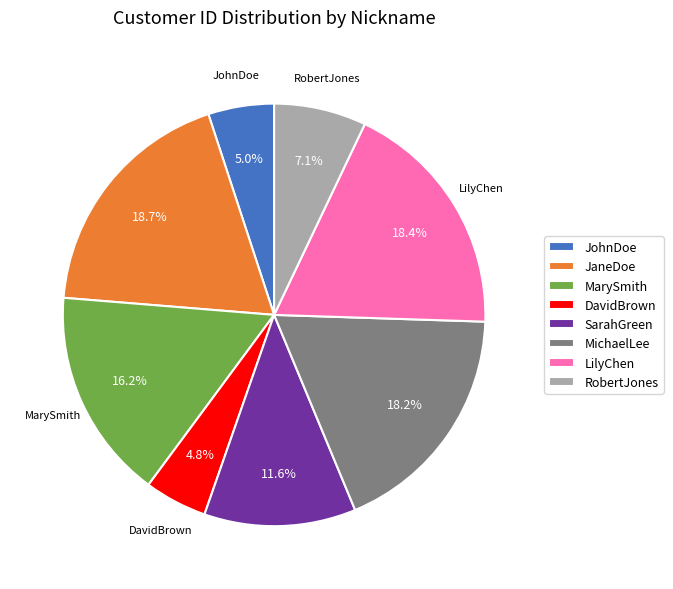

How many slices are in this pie chart?

8